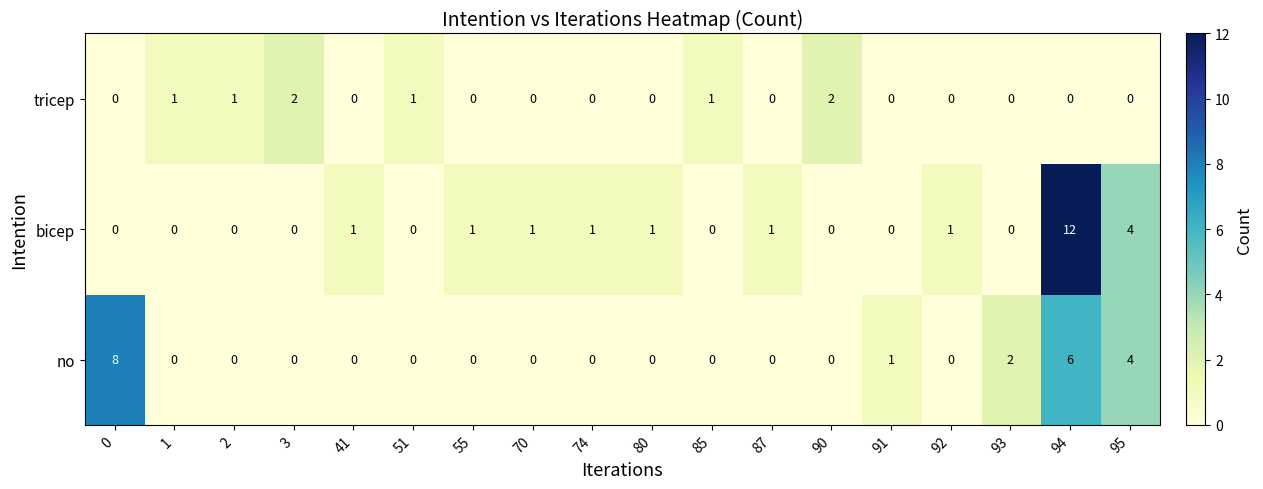

At which category is the sum across all series the highest?

94